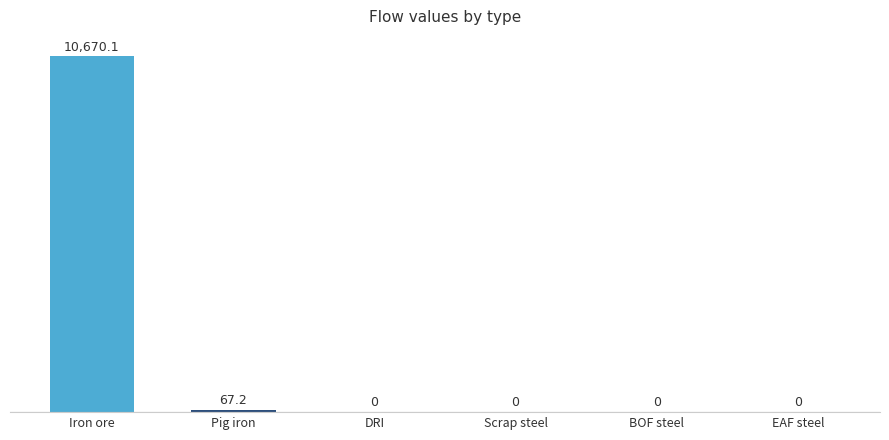

True or false: the data shows 0.0 at DRI.

True